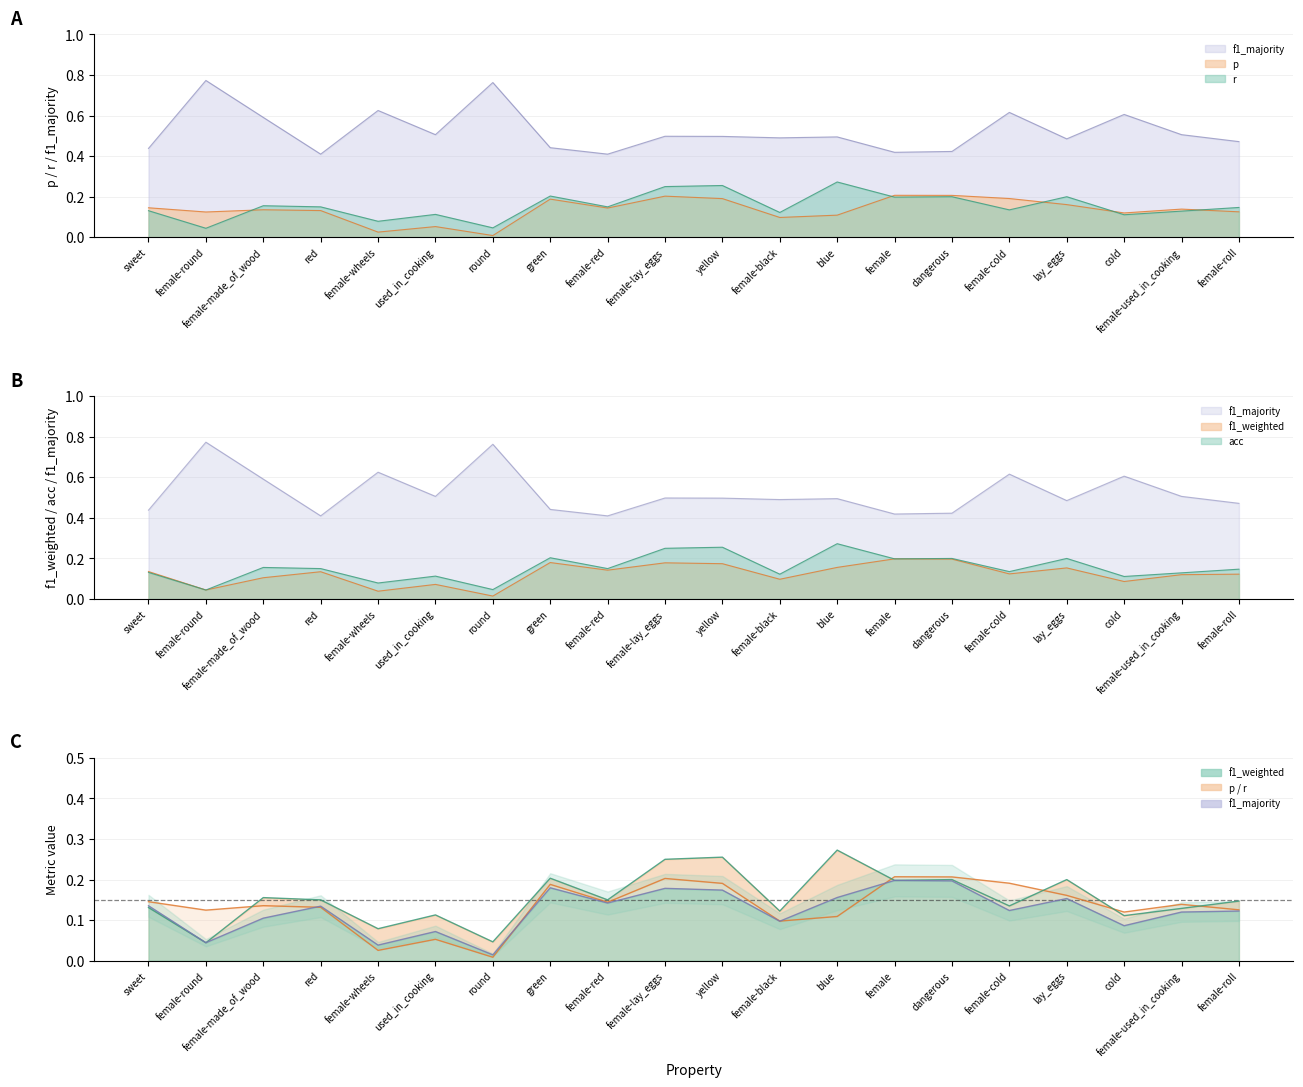

Count the number of data series in this chart.

5